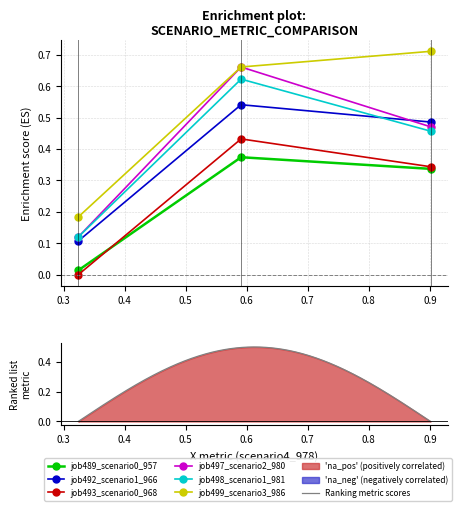

Count the number of categories in the chart.

3